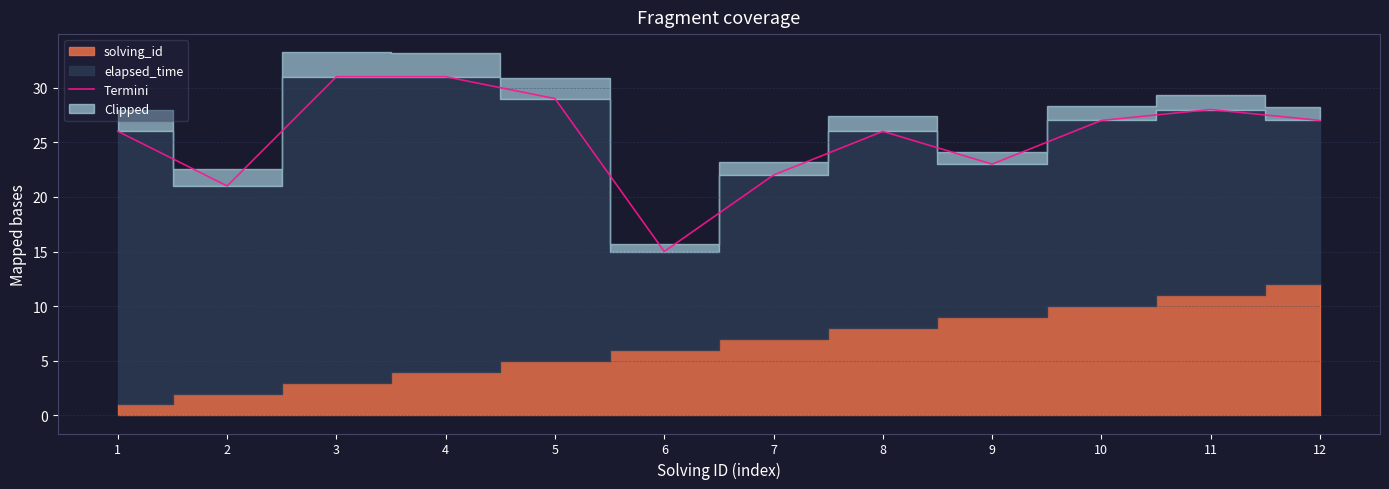

True or false: Termini has a value of 6 at 6.

False